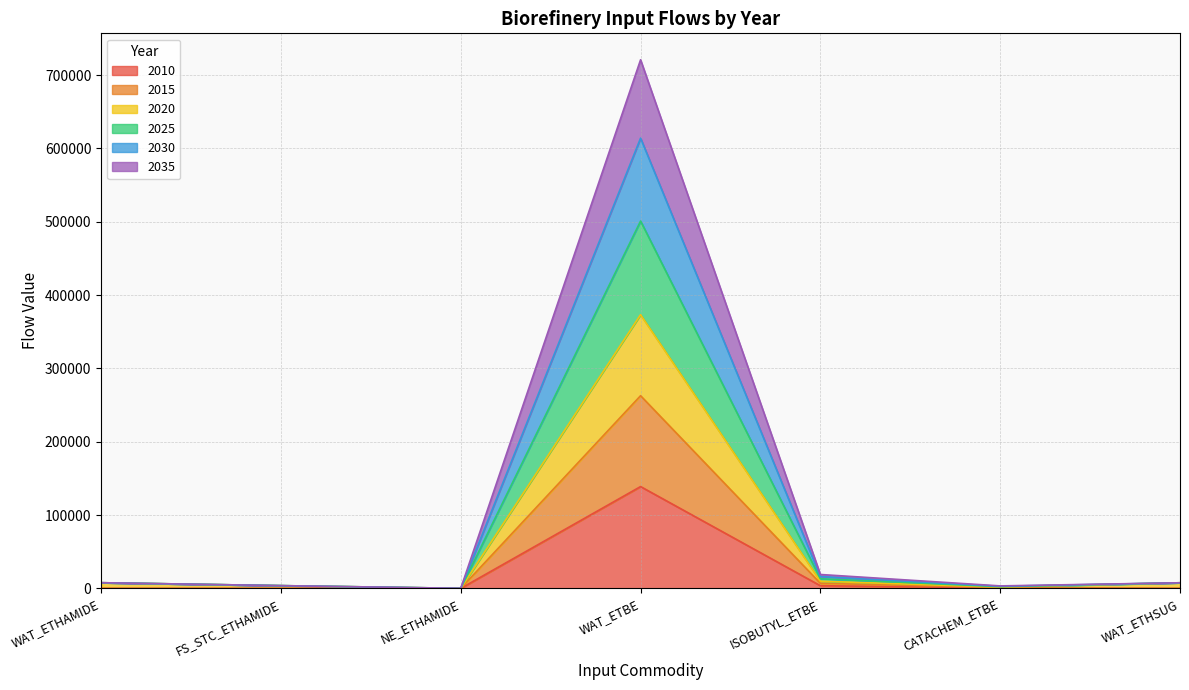

True or false: 2010 has a value of 208558.8 at WAT_ETBE.

False